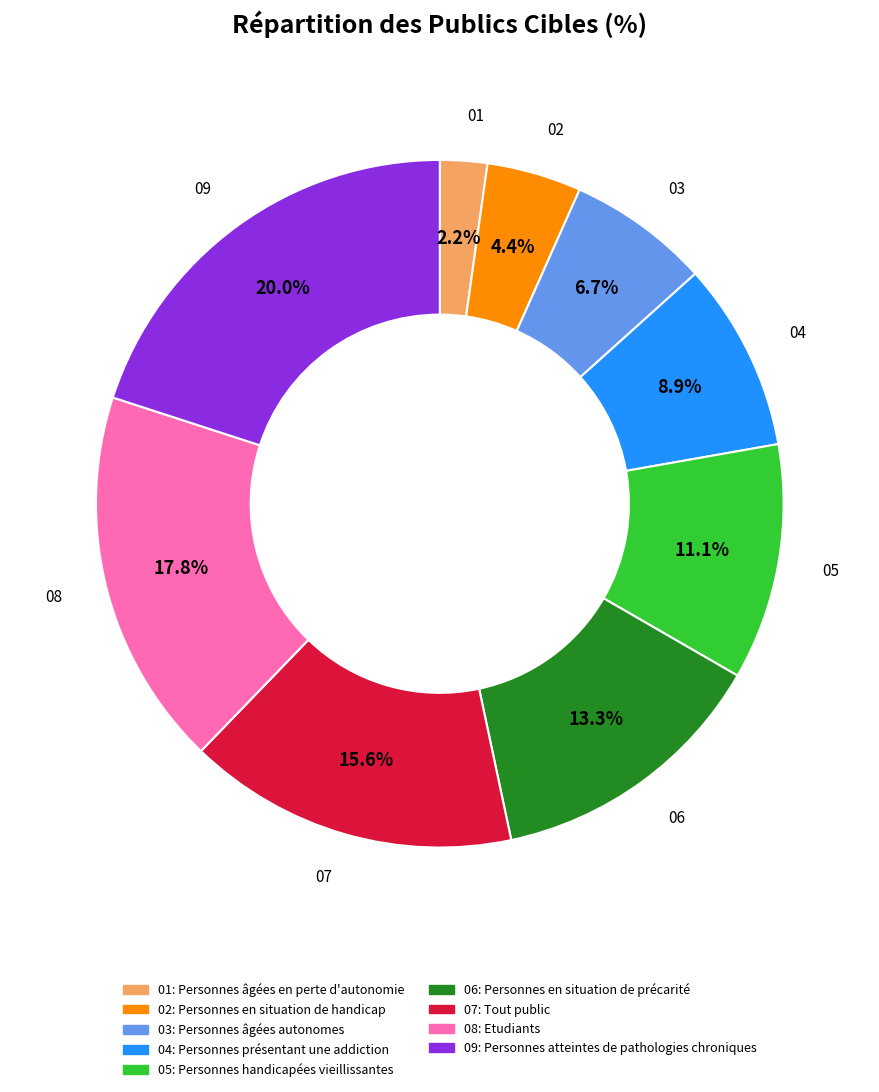

Does any single category account for the majority?

No